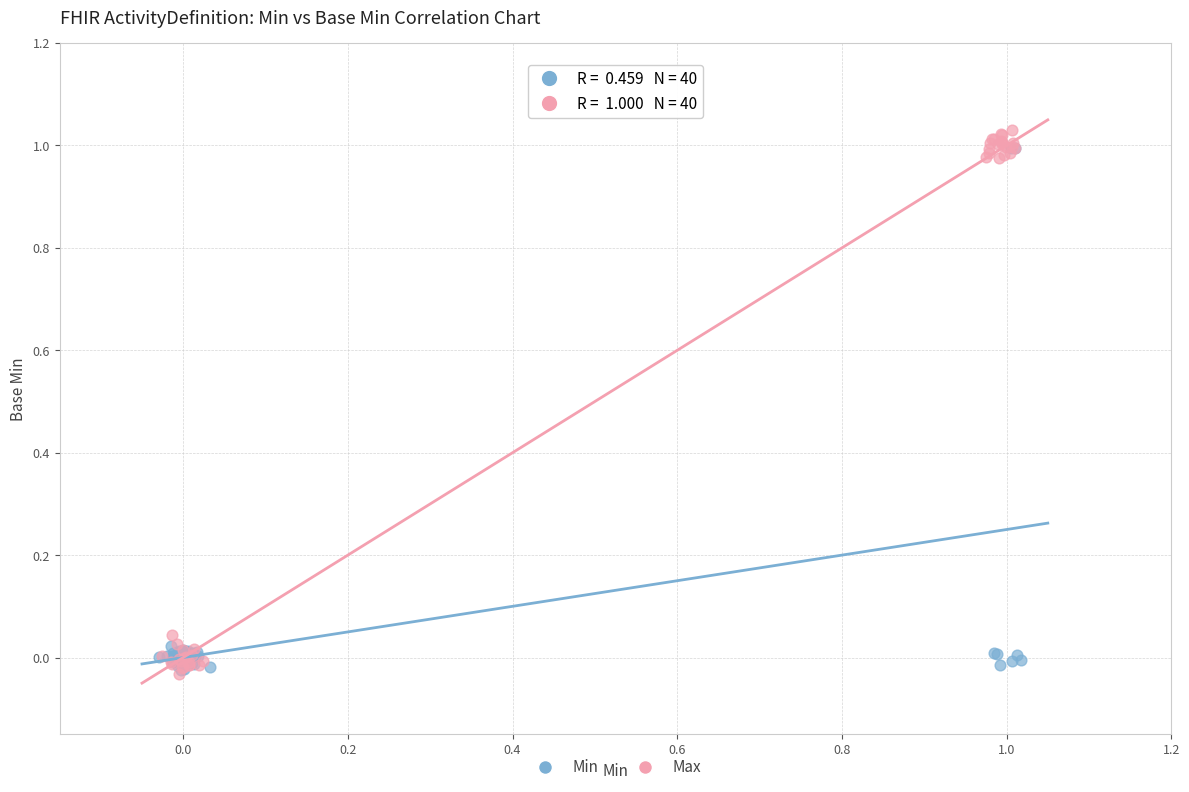

What are all the series names shown in the legend?

Min, Max